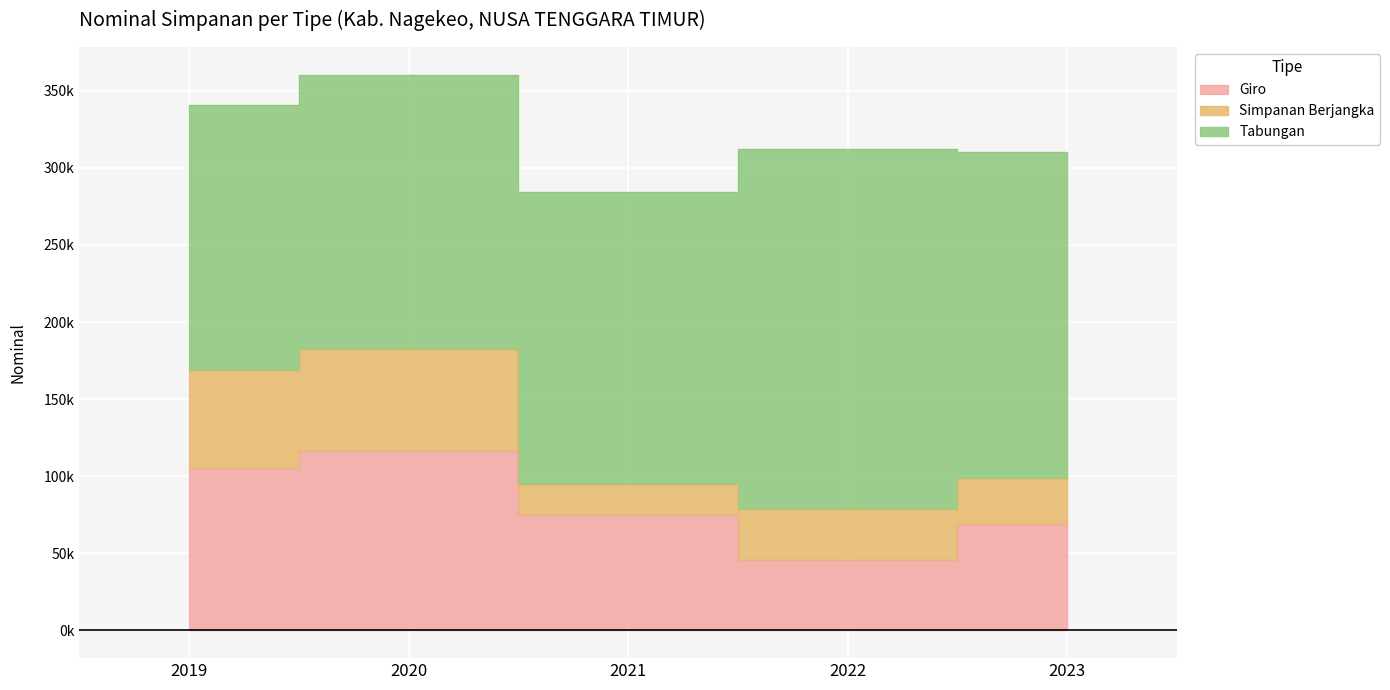

At how many categories does at least one series exceed 84378?

5